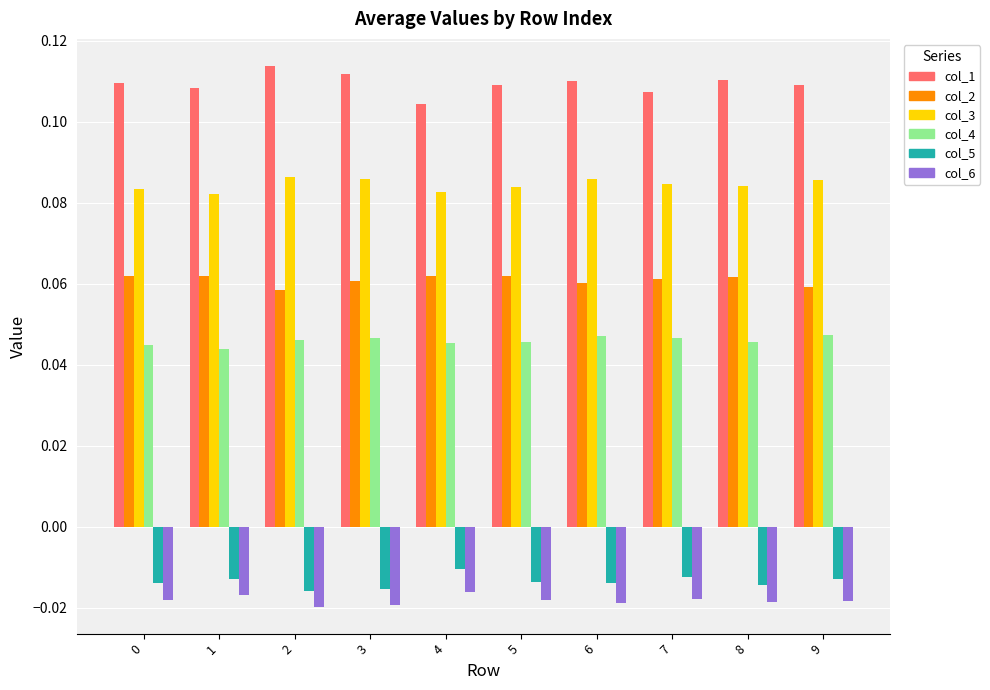

Is the value of col_1 at 5 greater than the value of col_6 at 4?

Yes